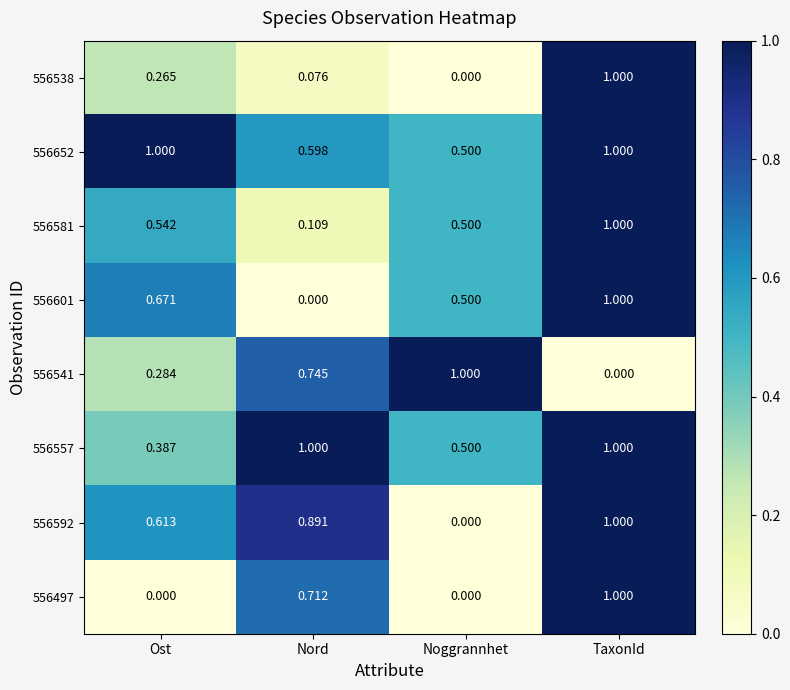

List the labels in order of 556538 value, largest first.

TaxonId, Ost, Nord, Noggrannhet